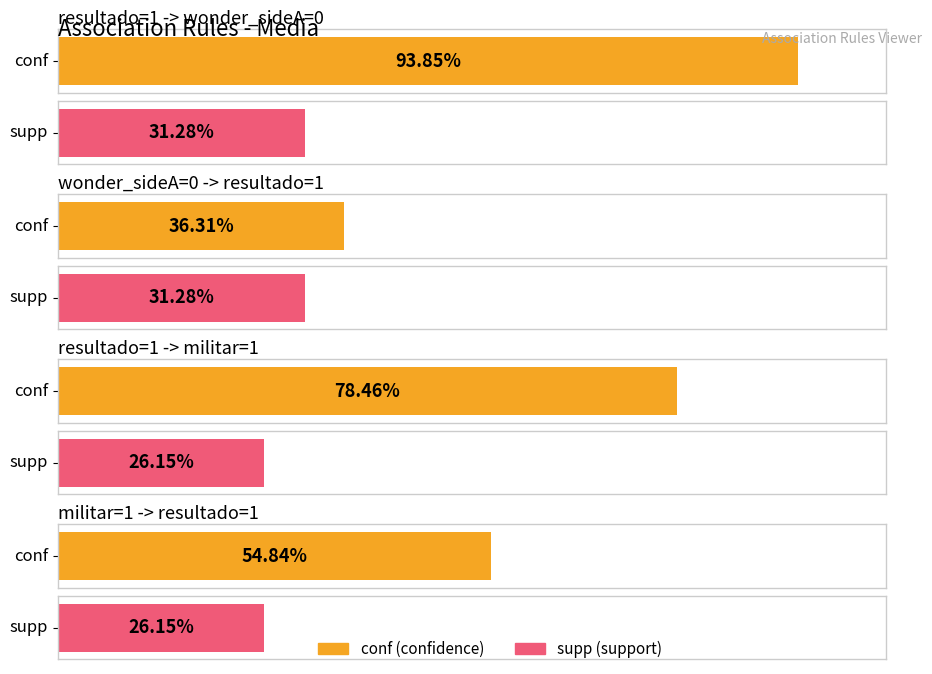

What is the difference between the maximum and minimum values in the supp series?

0.1